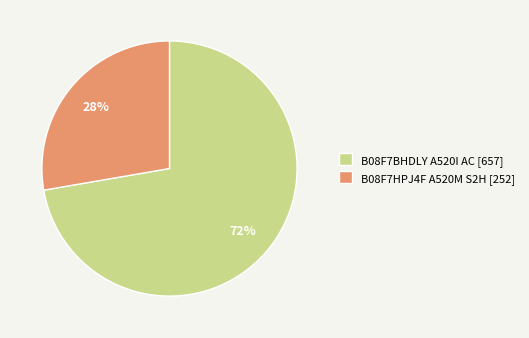

True or false: B08F7HPJ4F A520M S2H [252] accounts for 37% of the total.

False